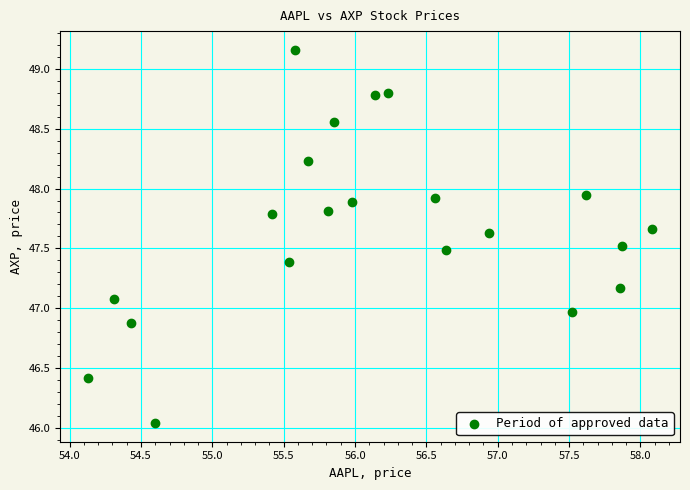

What is the range of X values (max minus min)?

3.9